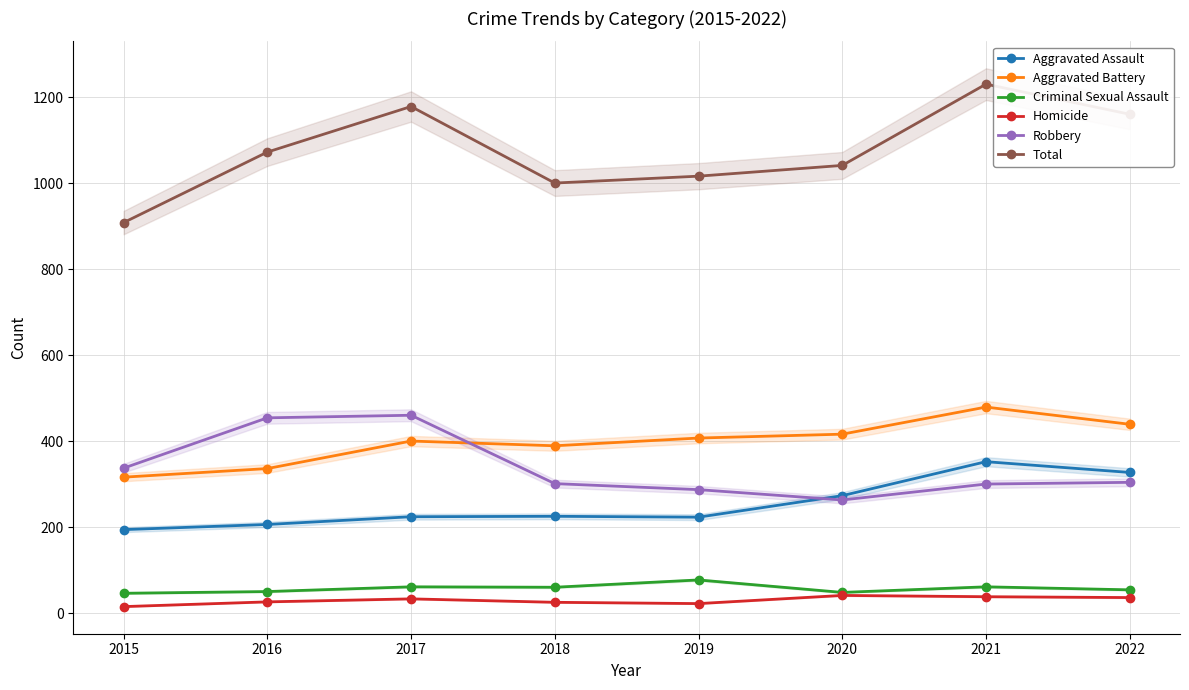

At 2018, list the series in order from largest to smallest.

Total, Aggravated Battery, Robbery, Aggravated Assault, Criminal Sexual Assault, Homicide